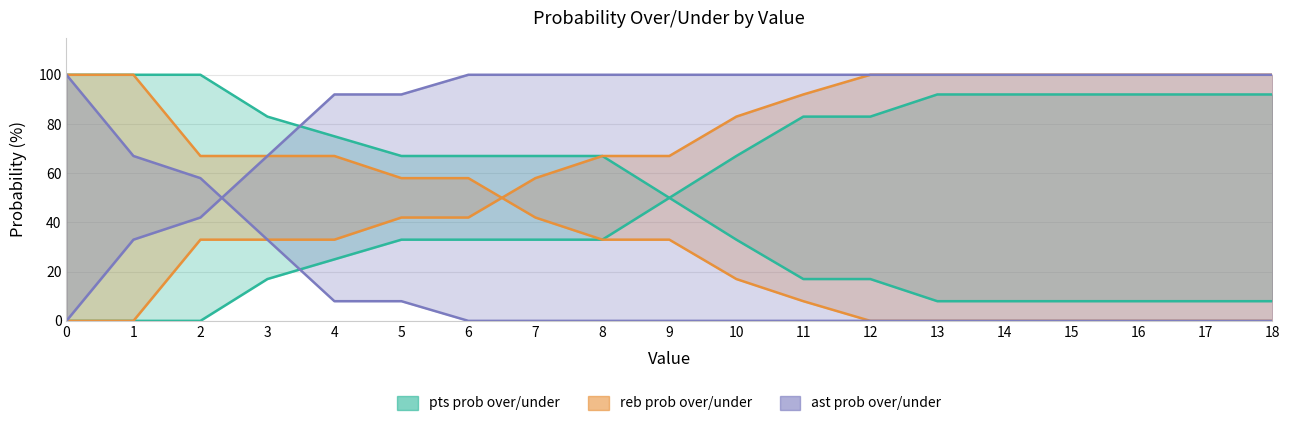

Reading left to right, extract all data points from this chart.

pts prob over: 100	100	100	83	75	67	67	67	67	50	33	17	17	8	8	8	8	8	8
pts prob under: 0	0	0	17	25	33	33	33	33	50	67	83	83	92	92	92	92	92	92
reb prob over: 100	100	67	67	67	58	58	42	33	33	17	8	0	0	0	0	0	0	0
reb prob under: 0	0	33	33	33	42	42	58	67	67	83	92	100	100	100	100	100	100	100
ast prob over: 100	67	58	33	8	8	0	0	0	0	0	0	0	0	0	0	0	0	0
ast prob under: 0	33	42	67	92	92	100	100	100	100	100	100	100	100	100	100	100	100	100